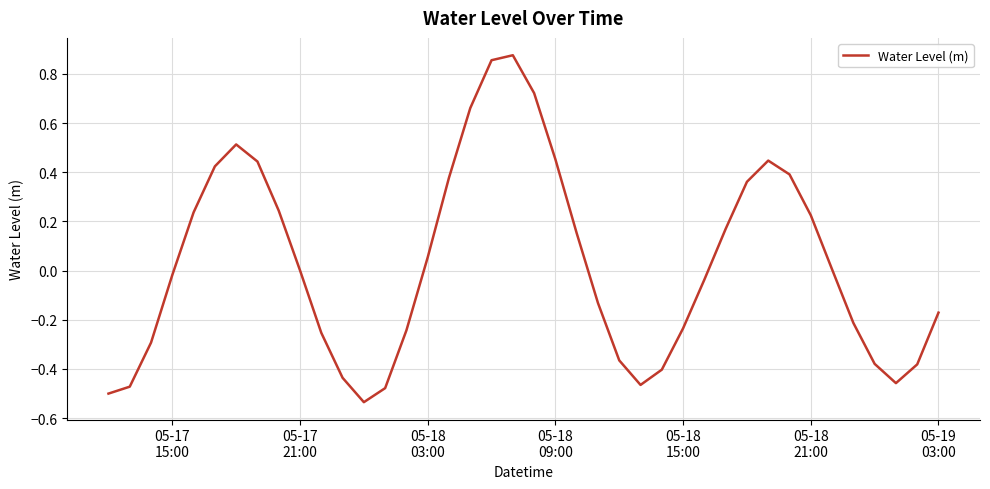

What is the difference between the maximum and minimum values?

1.4